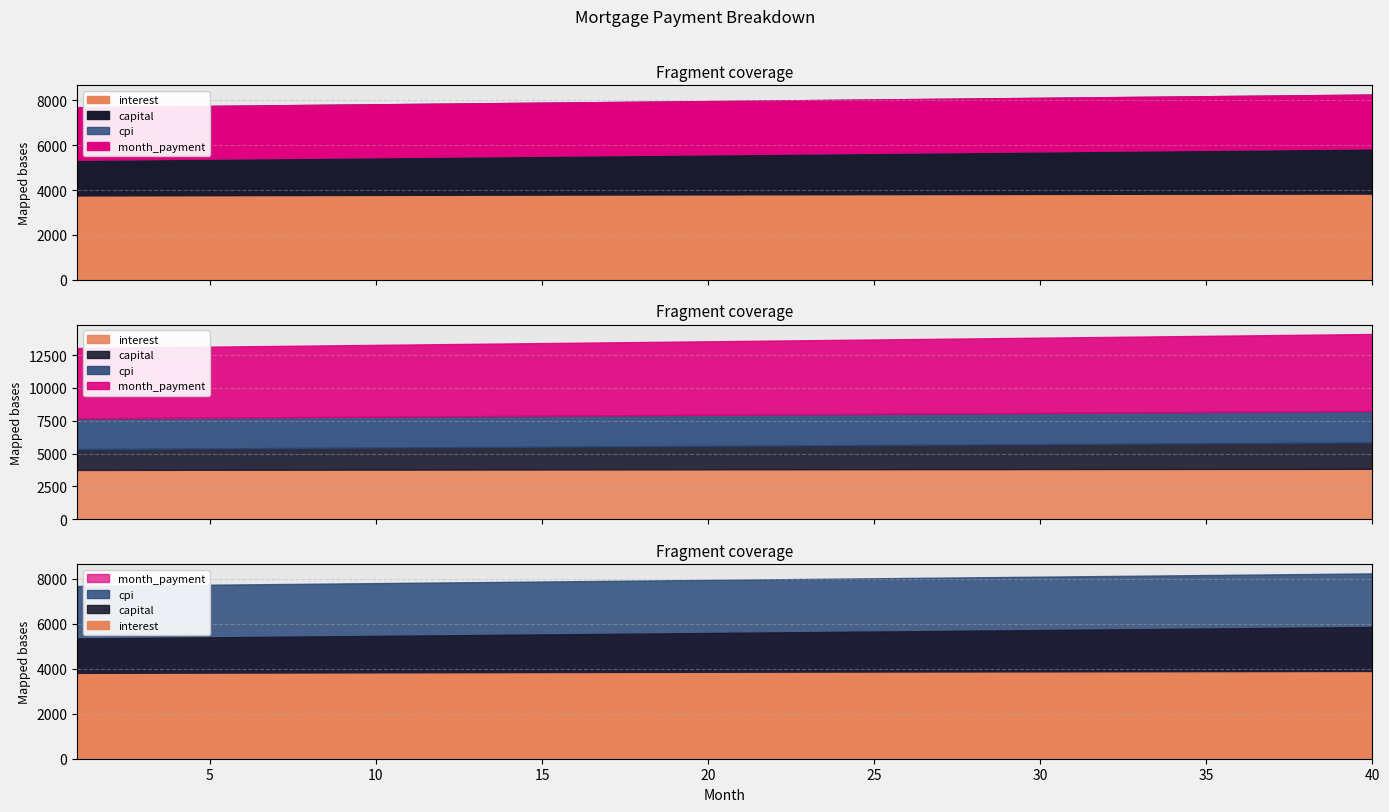

Where does the interest series first go above 3808?

21